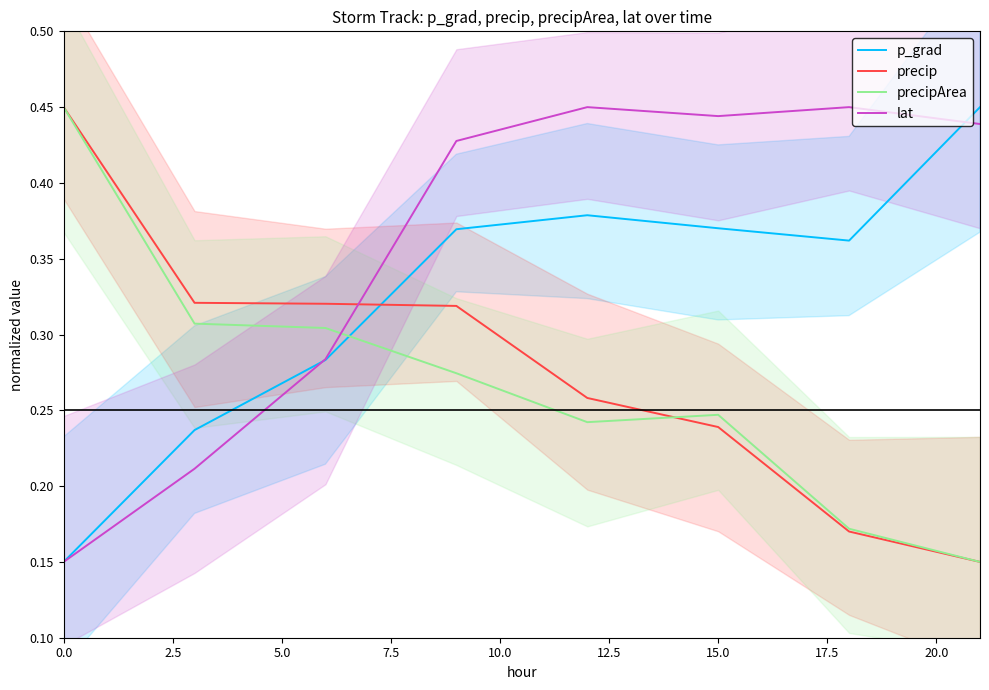

What is the difference between the maximum and minimum values in the p_grad series?

0.3